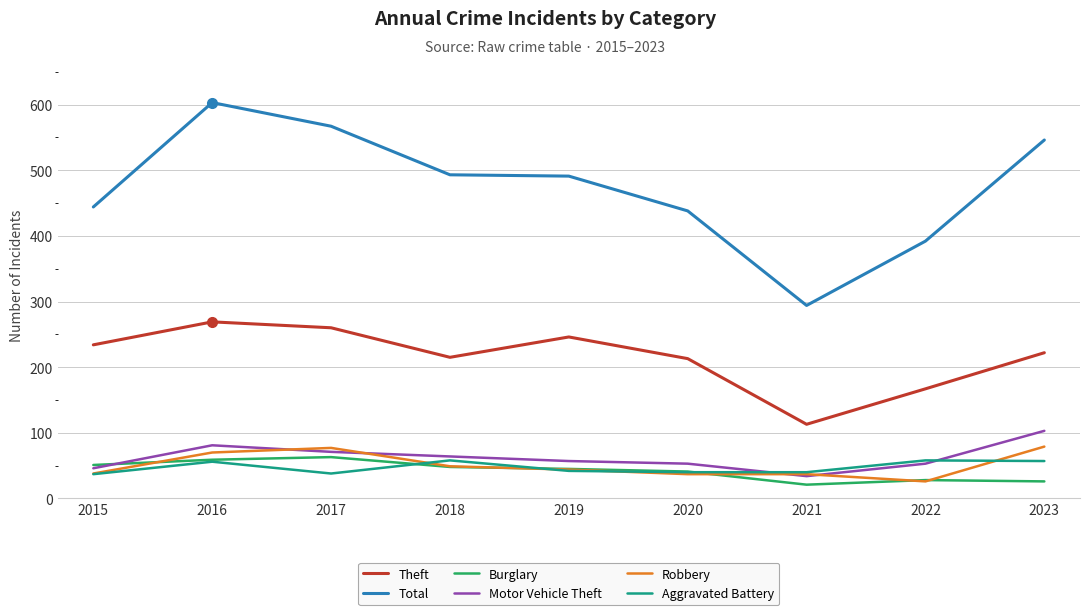

What is the difference between the highest and lowest values at 2023?

520